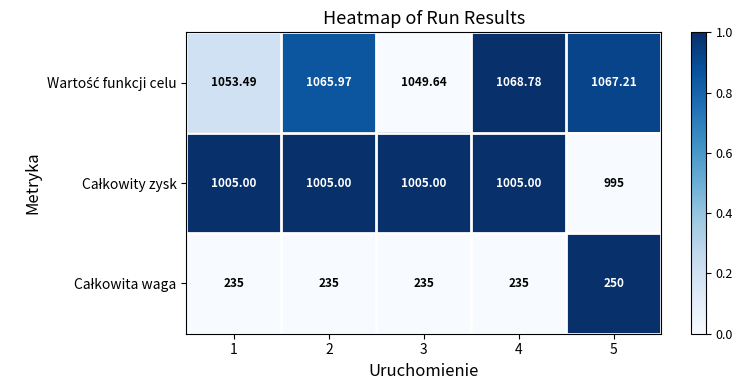

What is the total value across all series at 1?

2293.5